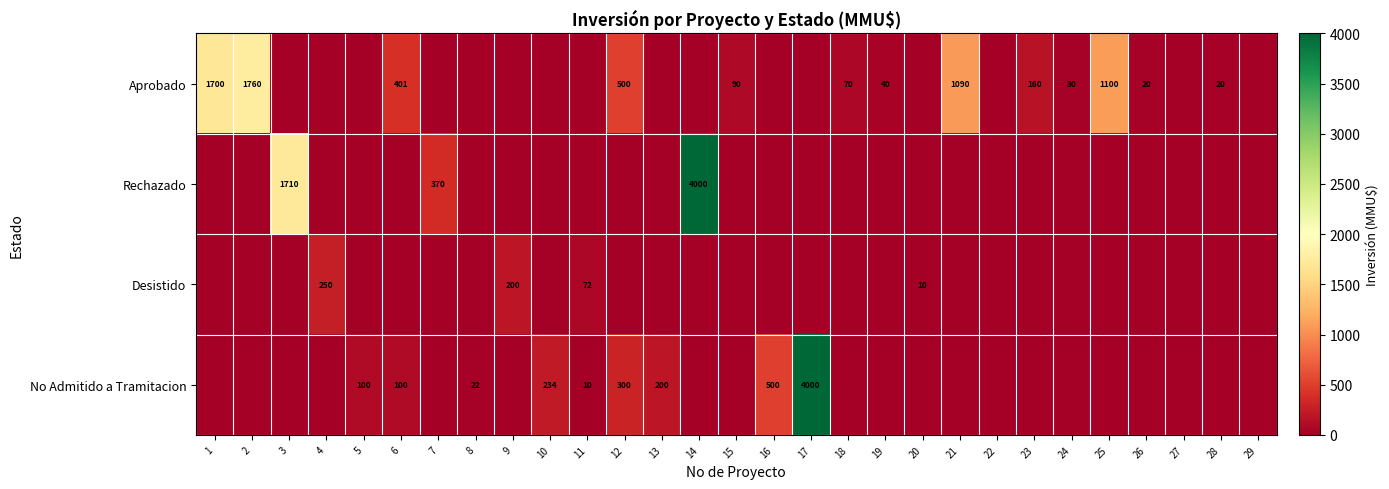

Is it true that No Admitido a Tramitacion equals 234 at 10?

True